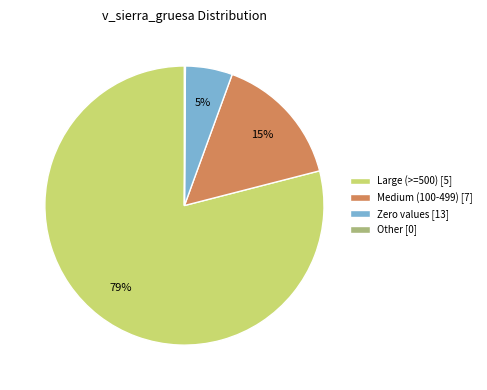

To the nearest percent, what portion does Zero values [13] represent?

5%